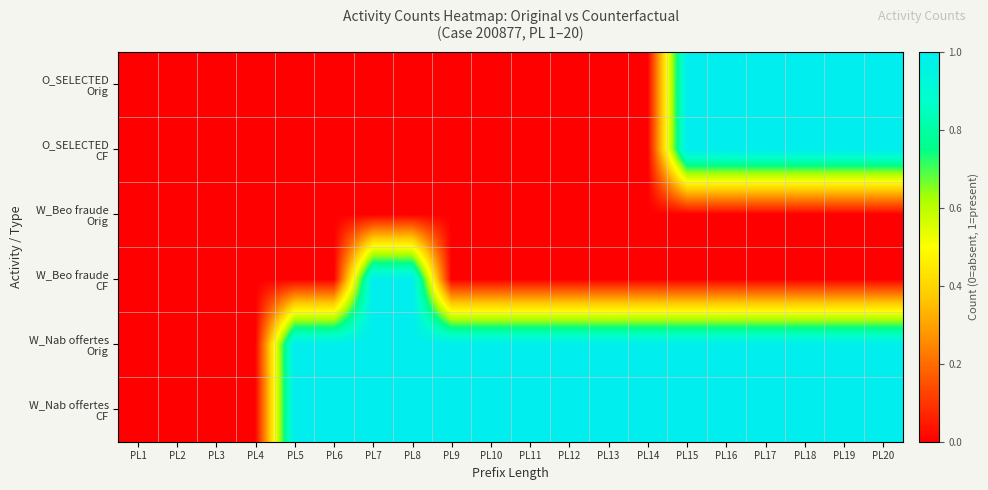

Which has a higher value, PL3 or PL18?

PL18